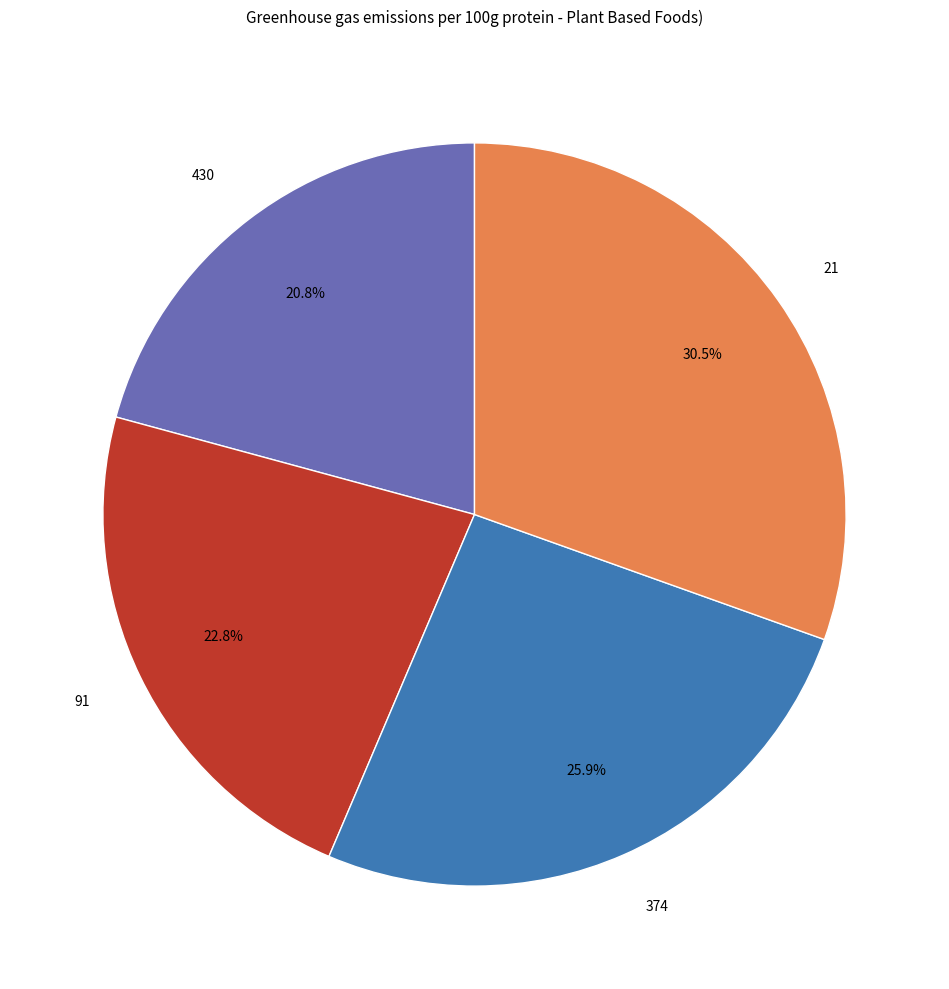

To the nearest percent, what is the difference between the largest and smallest slice percentages?

10%